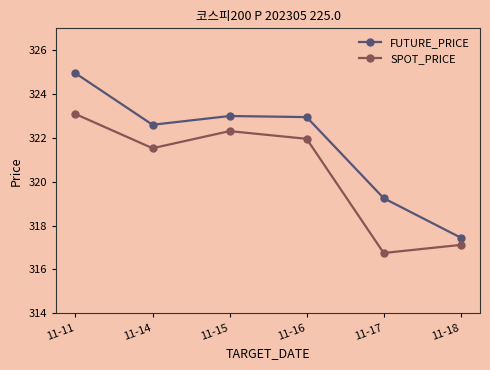

How many interior local peaks does the SPOT_PRICE series have?

1